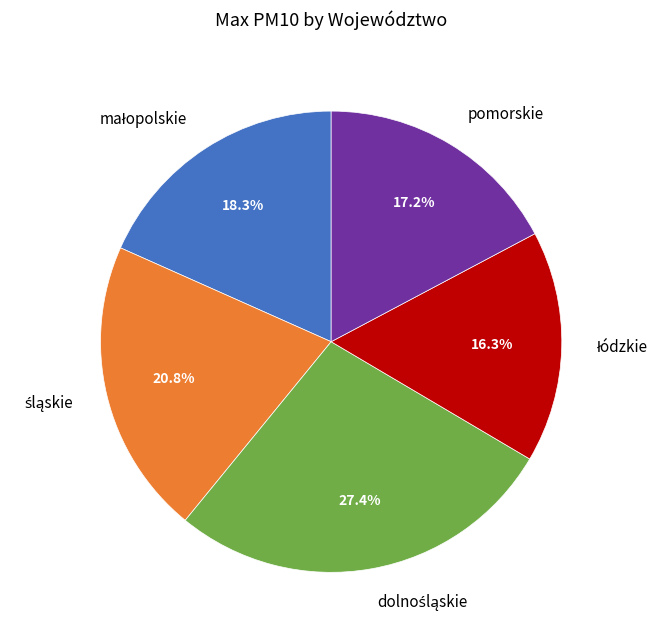

How much of the chart is everything except pomorskie?

82.8%